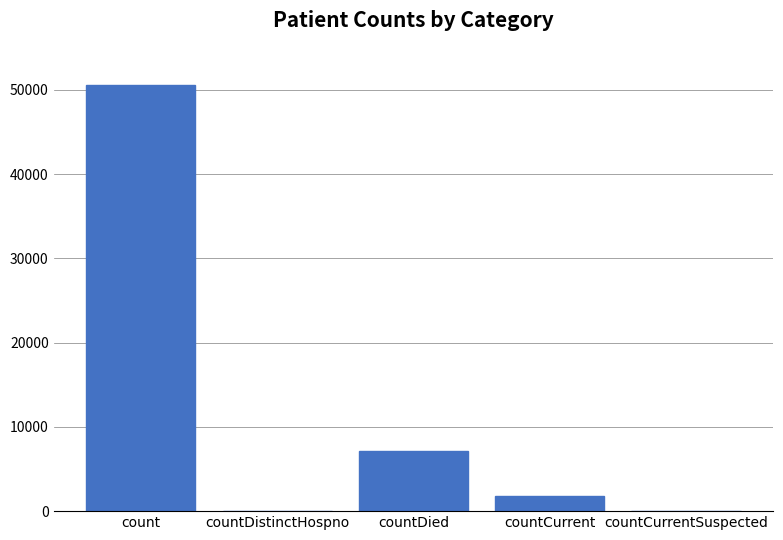

Which label corresponds to the largest value in the chart?

count